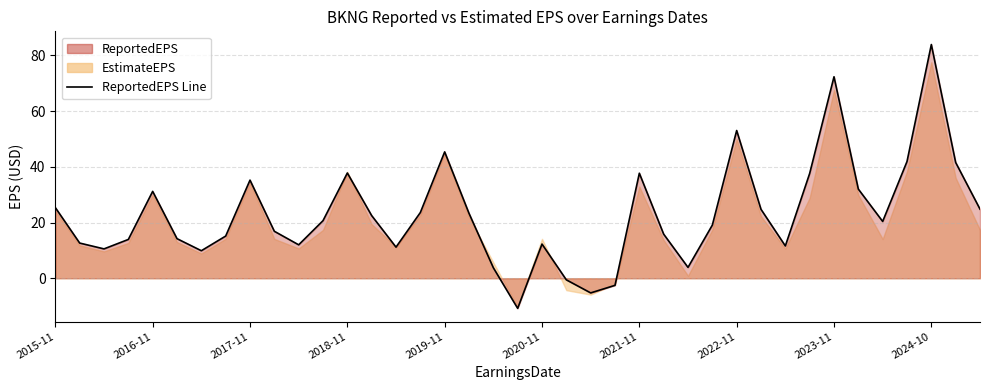

What is the ratio of the value at 29 to the value at 33?

0.8